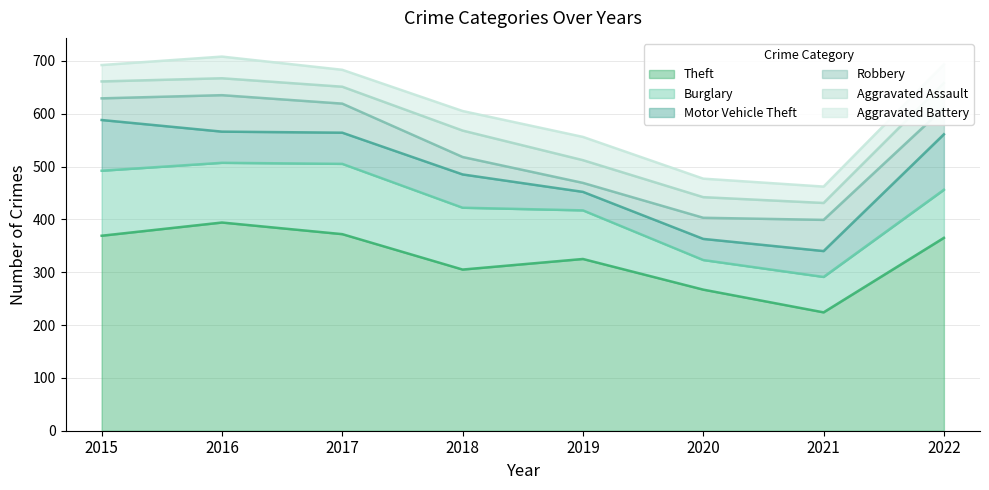

True or false: Aggravated Battery and Theft intersect in this chart.

False